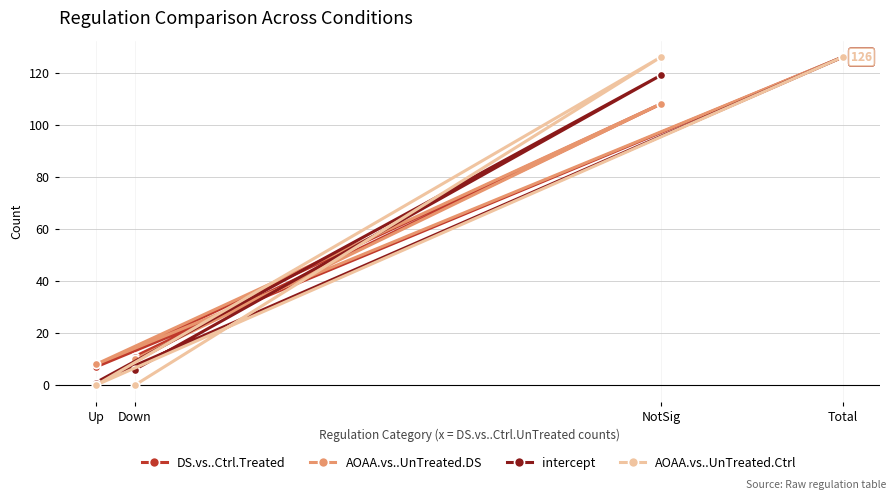

Reading right to left, extract all data points from this chart.

DS.vs..Ctrl.Treated: Total=126	NotSig=108	Down=11	Up=7
AOAA.vs..UnTreated.DS: Total=126	NotSig=108	Down=10	Up=8
intercept: Total=126	NotSig=119	Down=6	Up=1
AOAA.vs..UnTreated.Ctrl: Total=126	NotSig=126	Down=0	Up=0